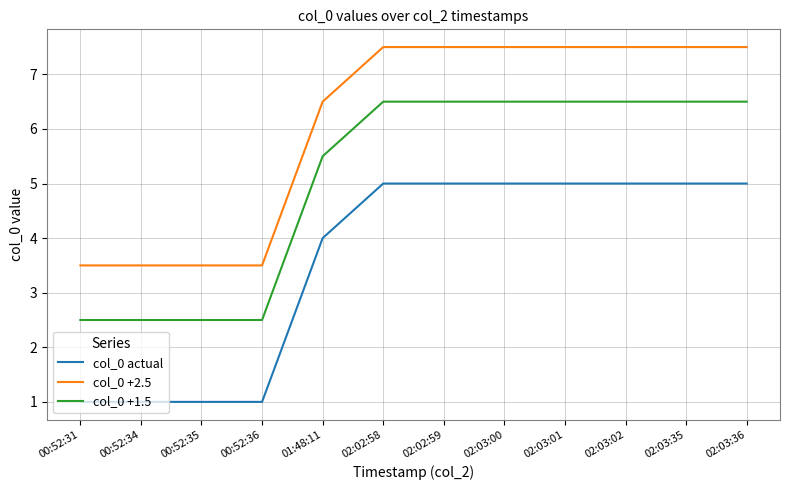

How many values in the col_0 +2.5 series are below 7?

5